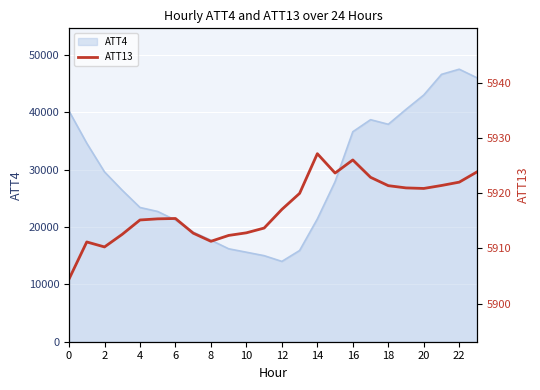

How many categories are shown in the chart?

24